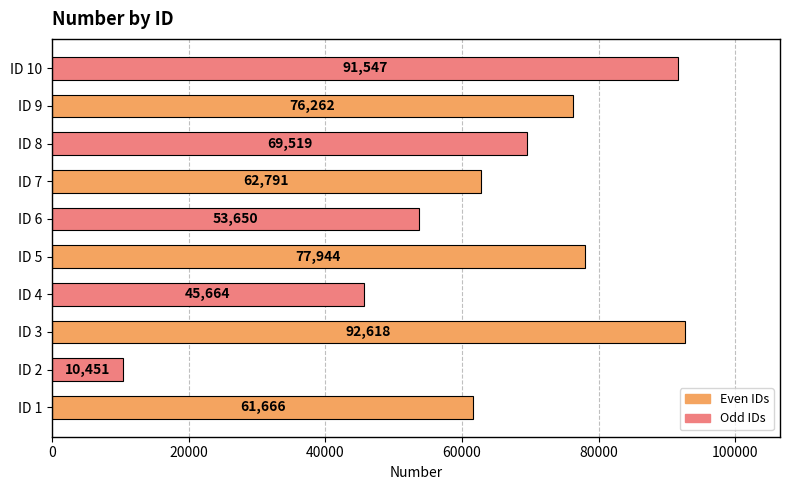

Reading bottom to top, list all the values displayed in this chart.

ID 1=61666	ID 2=10451	ID 3=92618	ID 4=45664	ID 5=77944	ID 6=53650	ID 7=62791	ID 8=69519	ID 9=76262	ID 10=91547